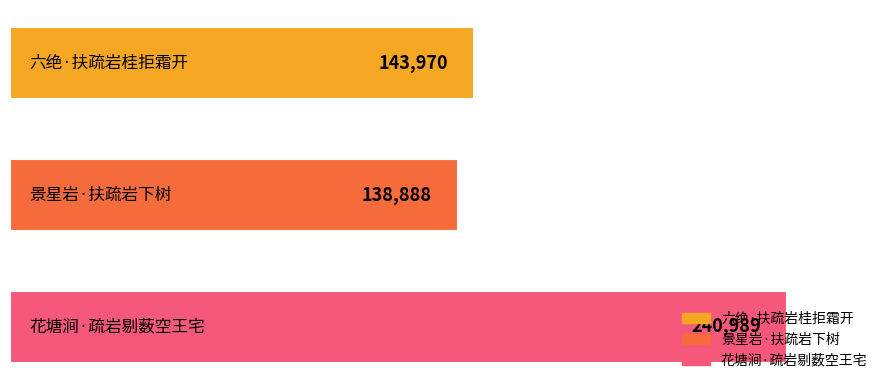

What is the maximum value shown in the chart?

240989